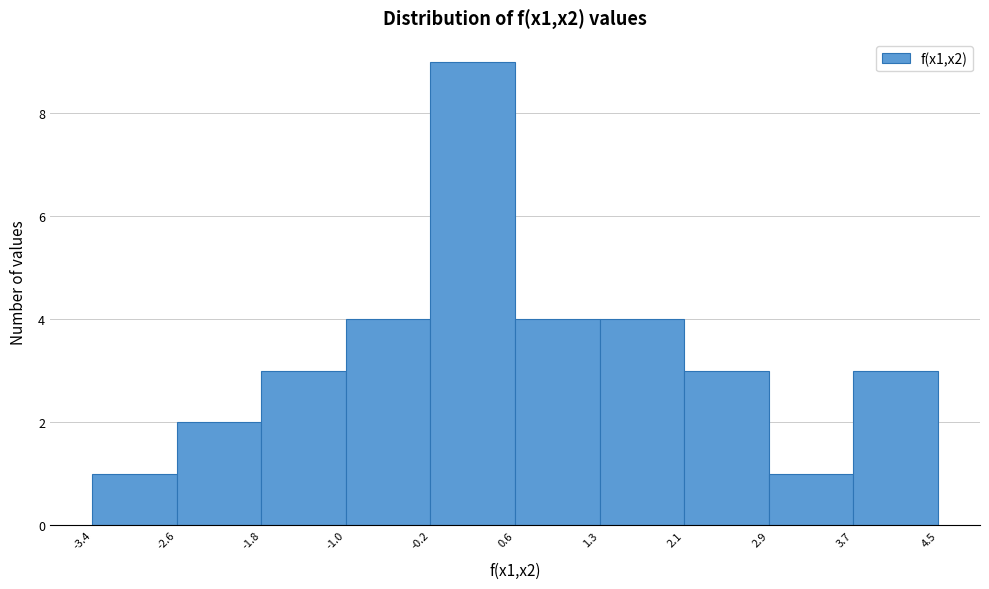

How tall is the bar that spans -3.4 to -2.6 on the x-axis? The values are not printed on the chart, so give them approximately, as read against the axis.

1